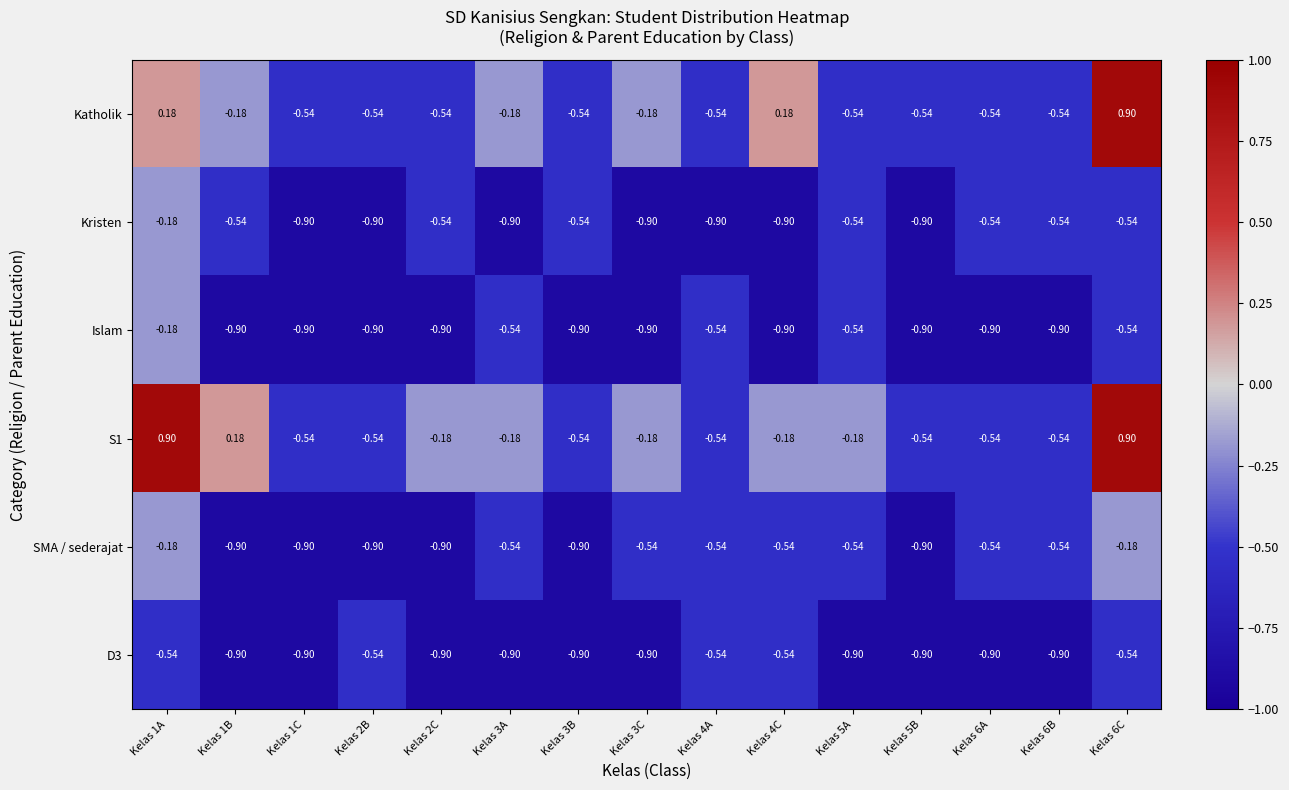

Which series changed the most between Kelas 2C and Kelas 6C?

Katholik